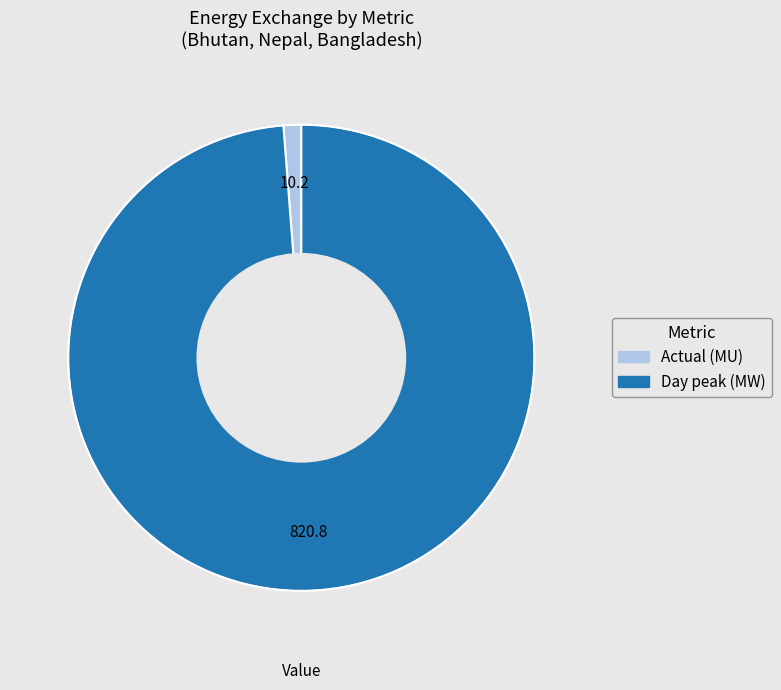

Is there any slice that represents more than half of the pie?

Yes